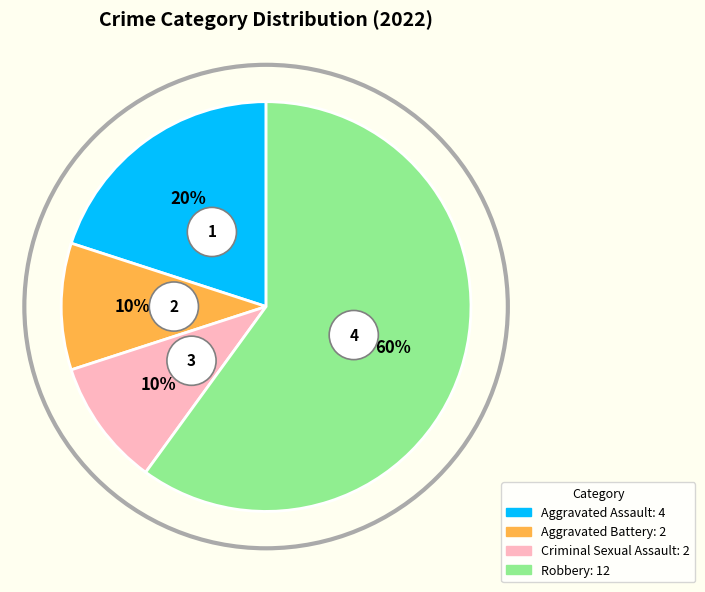

Is there any slice that represents more than half of the pie?

Yes